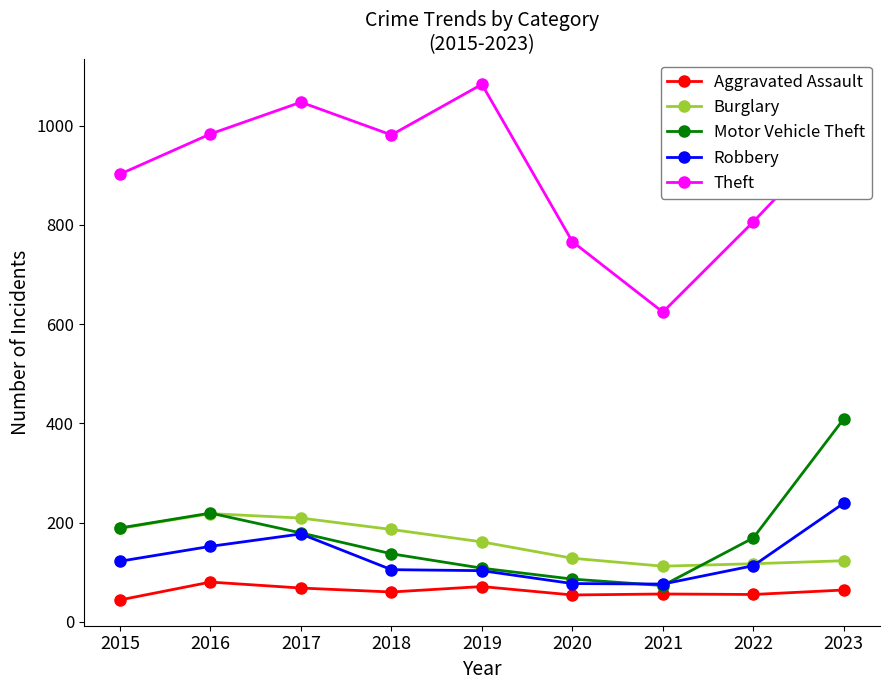

Is this an area chart (filled region under the line)?

No